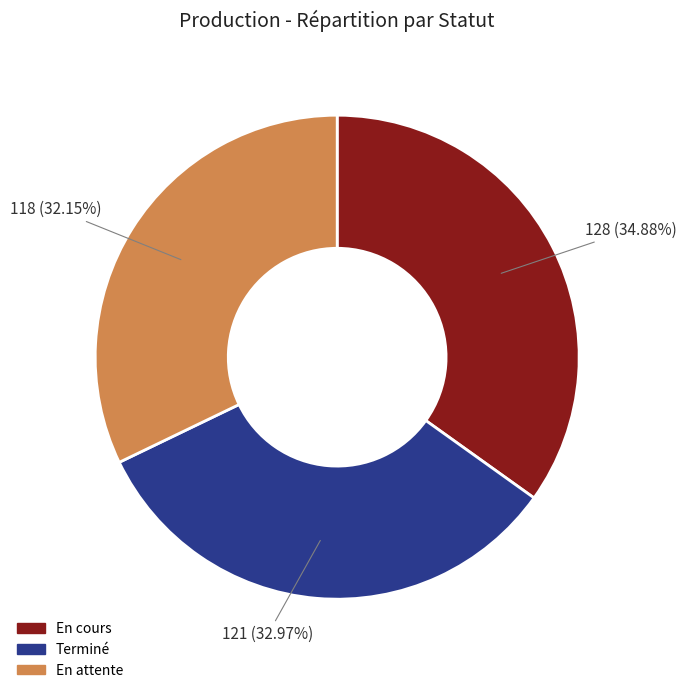

Does any single category account for the majority?

No